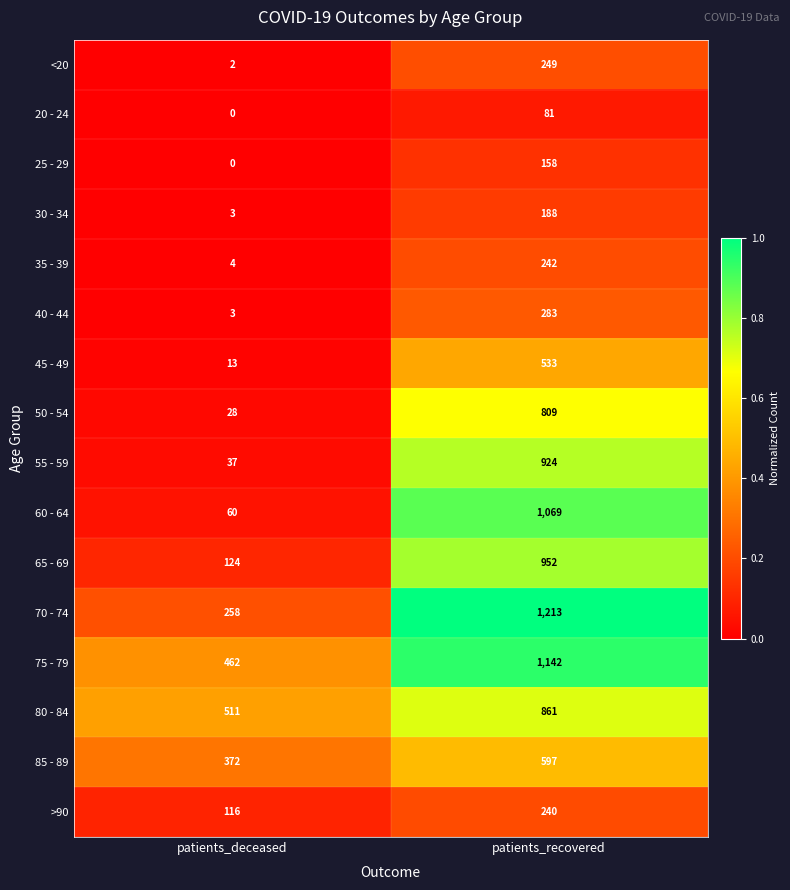

What is the sum of all 65 - 69 values?

1076